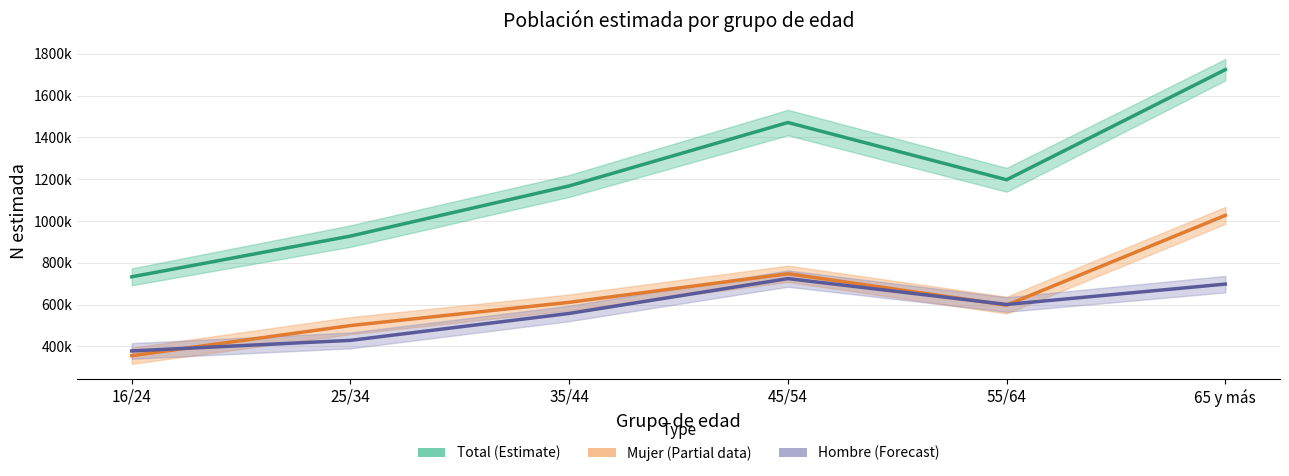

At 65 y más, list the series in order from largest to smallest.

Total (Estimate), Mujer (Partial), Hombre (Forecast)